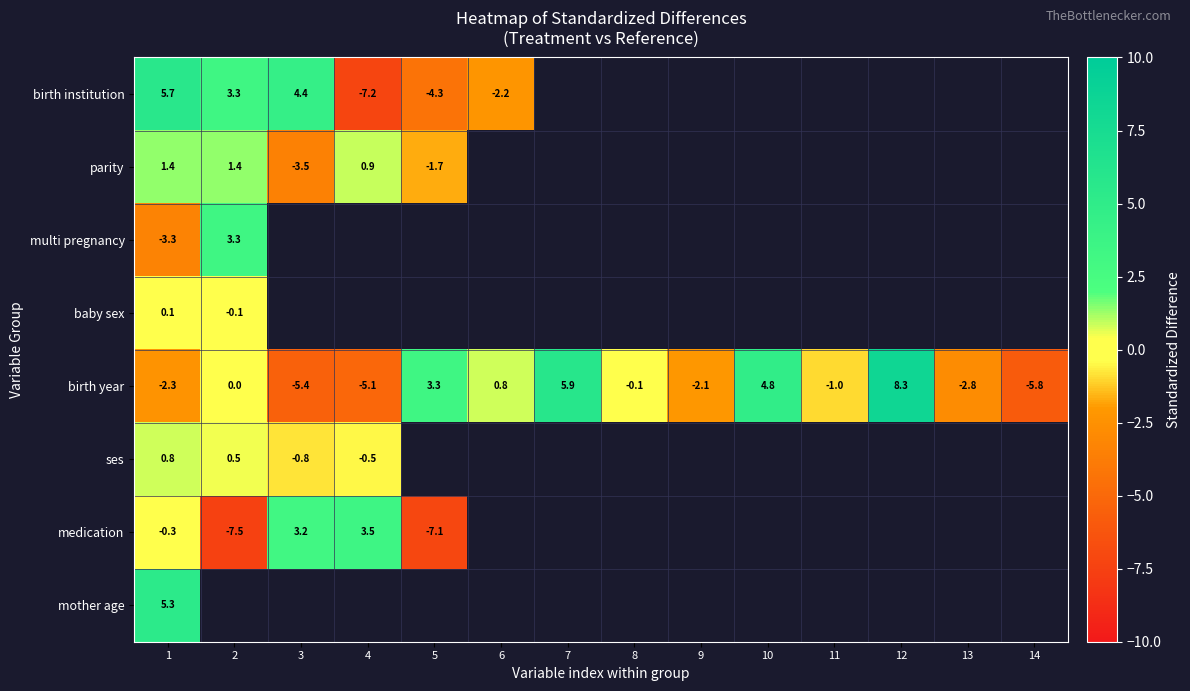

At which category is the sum across all series the highest?

1